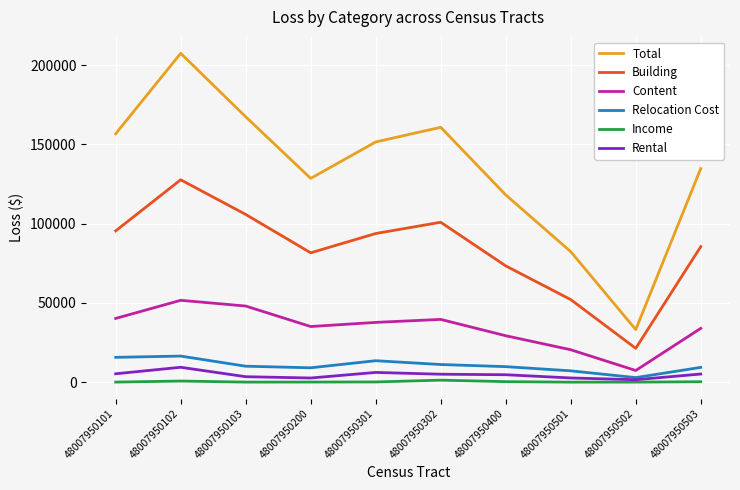

What is the minimum value for Content?

7355